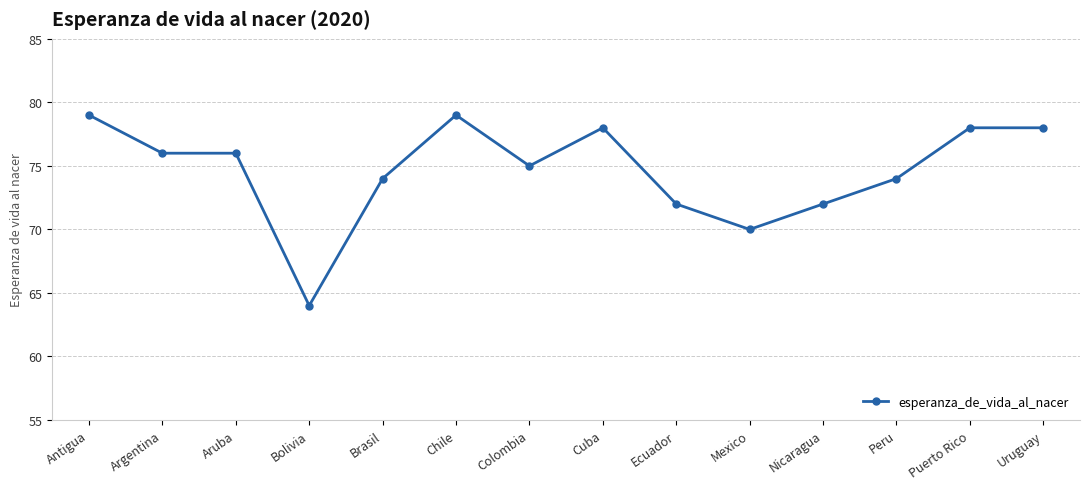

What is the greatest value displayed?

79